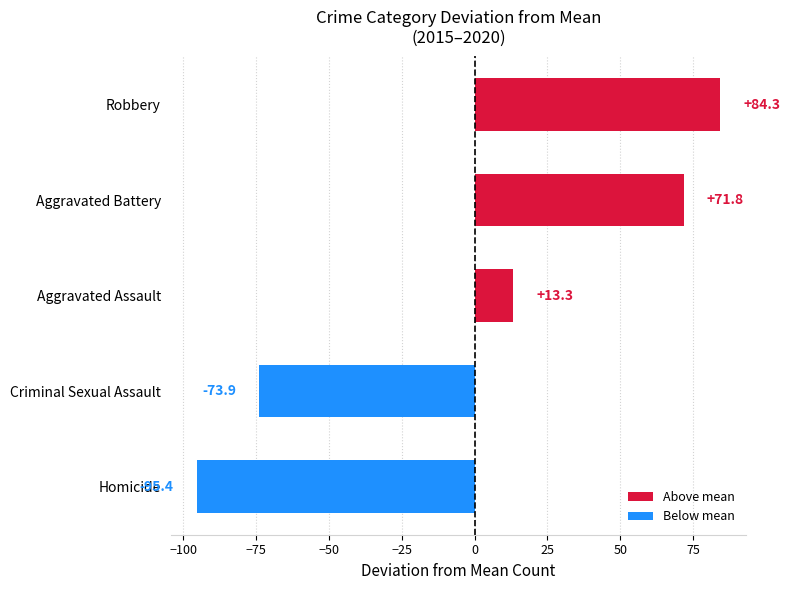

The chart shows a value of 40.5 at Aggravated Battery. True or false?

False